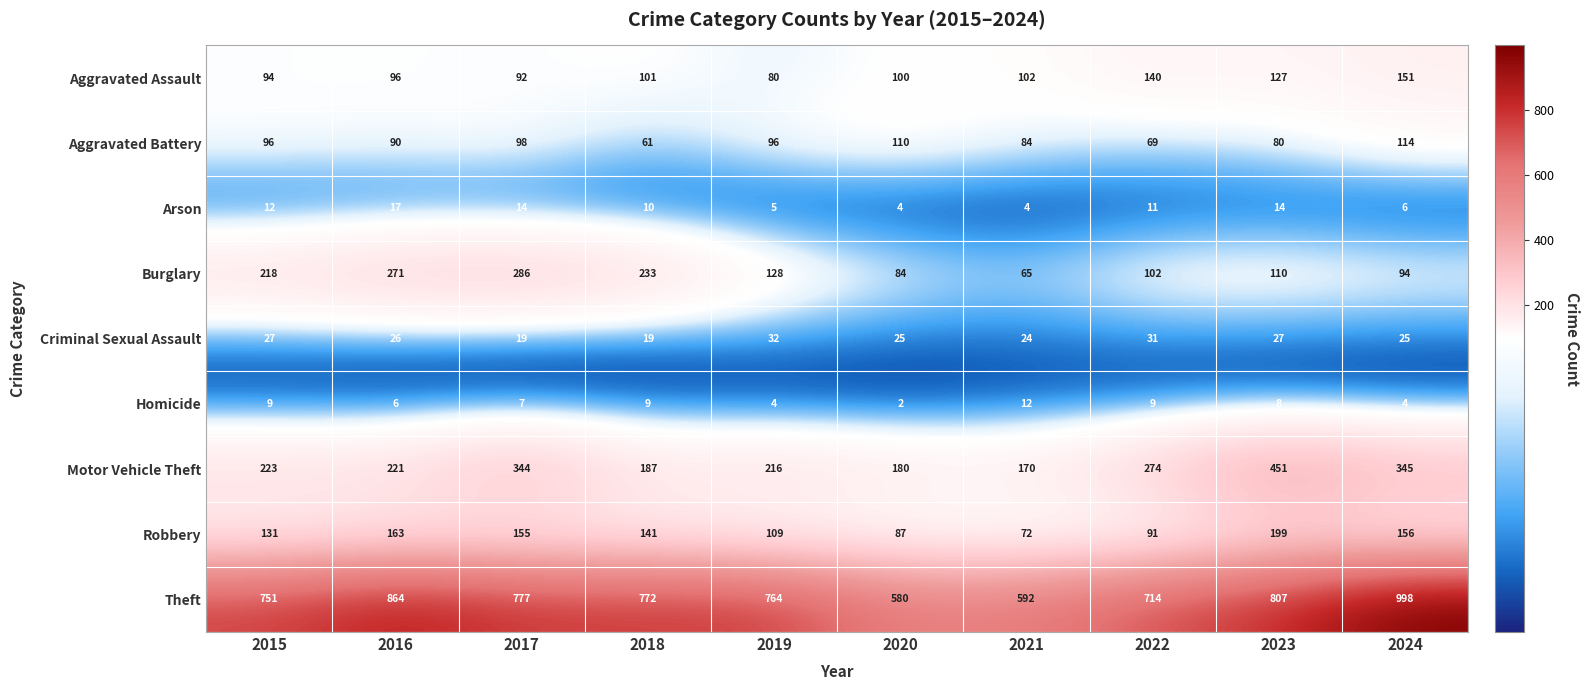

The Motor Vehicle Theft series shows 344 at 2017. True or false?

True